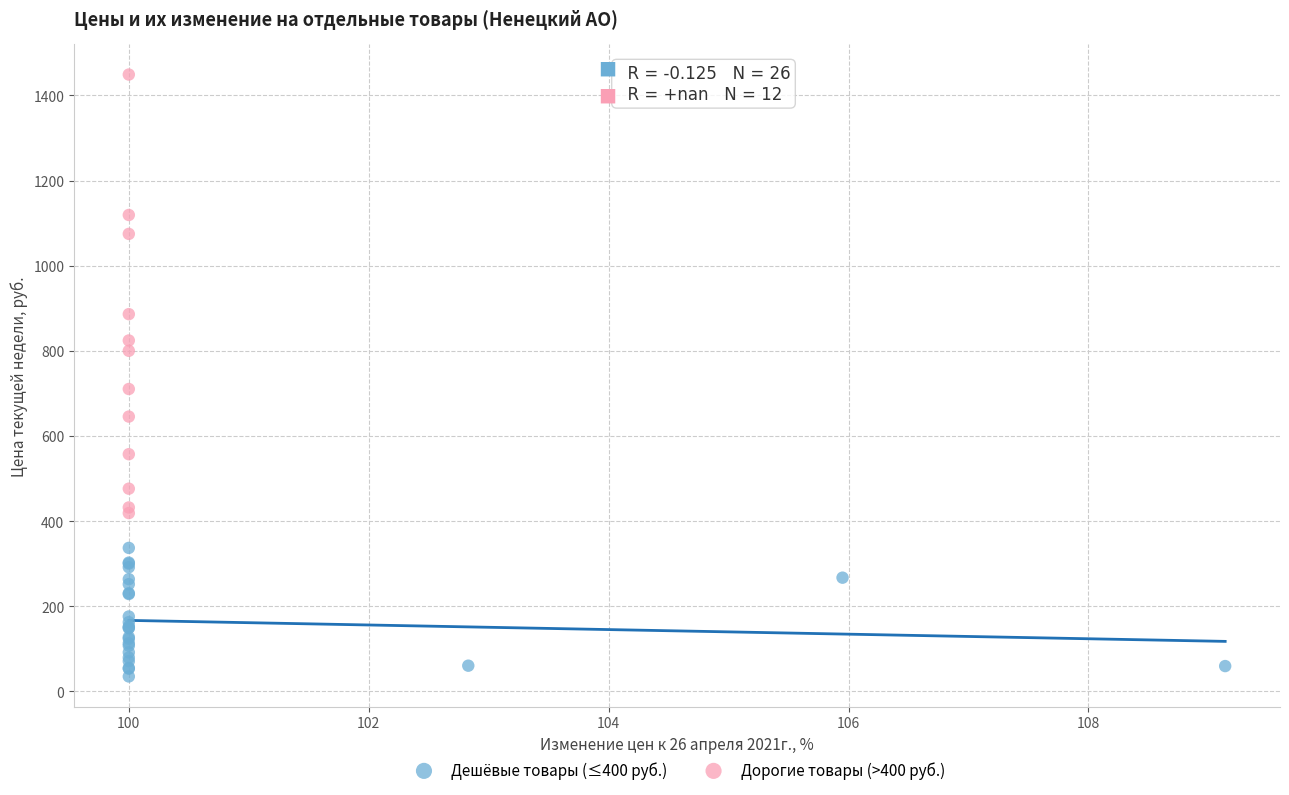

Which series reaches the maximum Y coordinate?

Дорогие товары (>400 руб.)